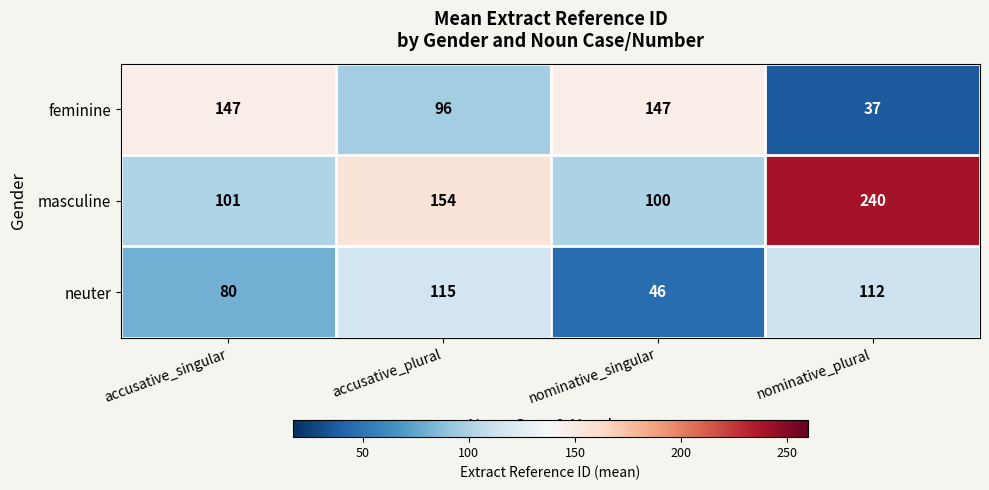

What is the difference between the second highest and minimum values in the masculine series?

54